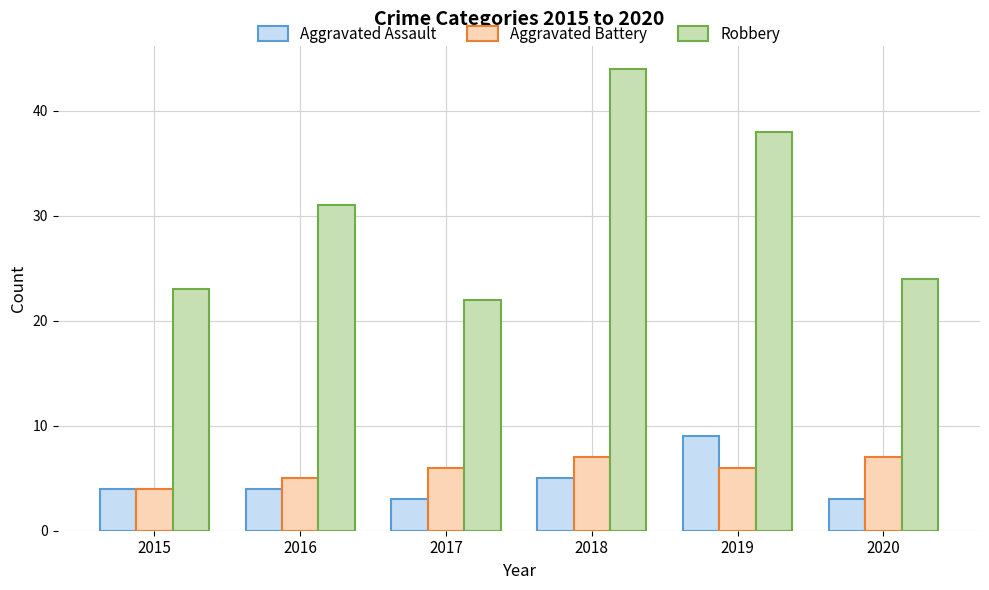

Rank the series by their maximum value, from lowest to highest.

Aggravated Battery, Aggravated Assault, Robbery